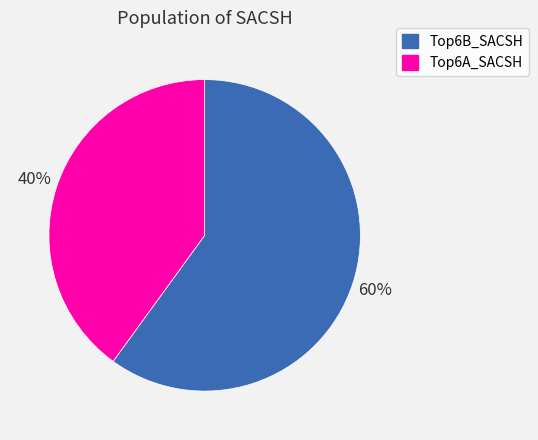

Which has a higher value, Top6A_SACSH or Top6B_SACSH?

Top6B_SACSH